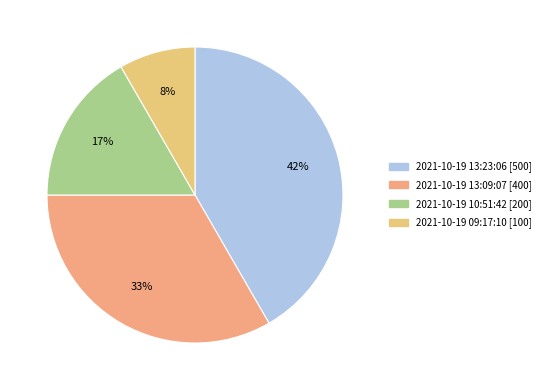

How many slices are in this pie chart?

4